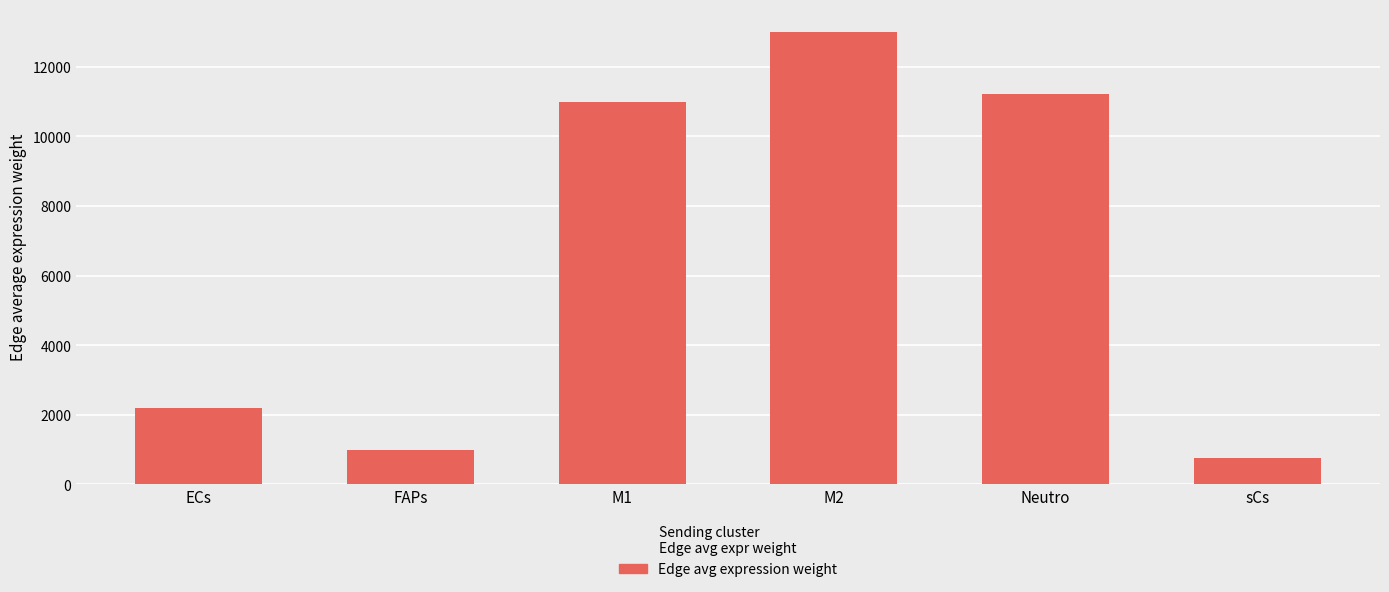

How many values are below 10996?

3